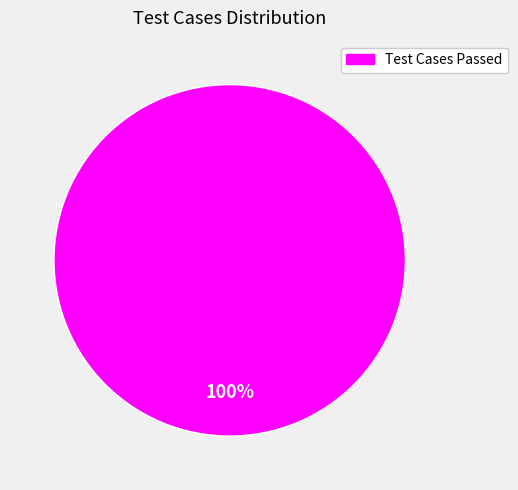

Is there any slice that represents more than half of the pie?

Yes